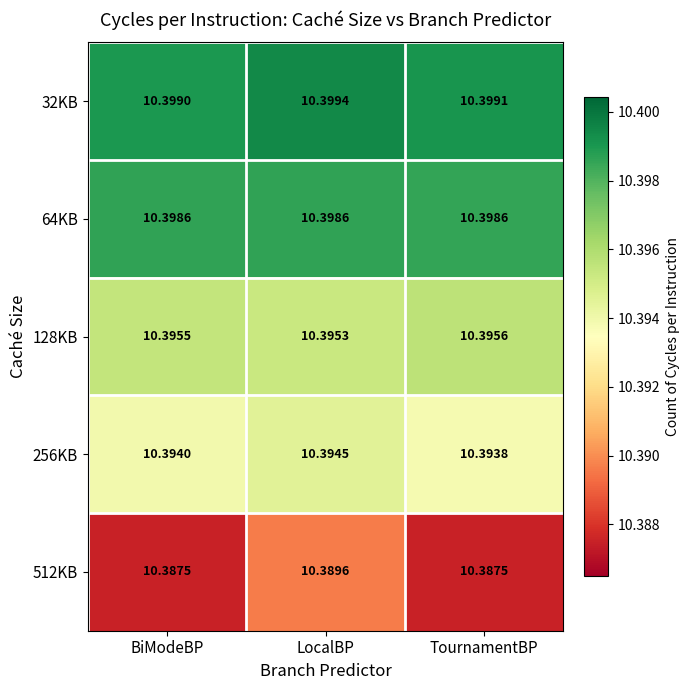

What is the smallest value displayed?

10.4